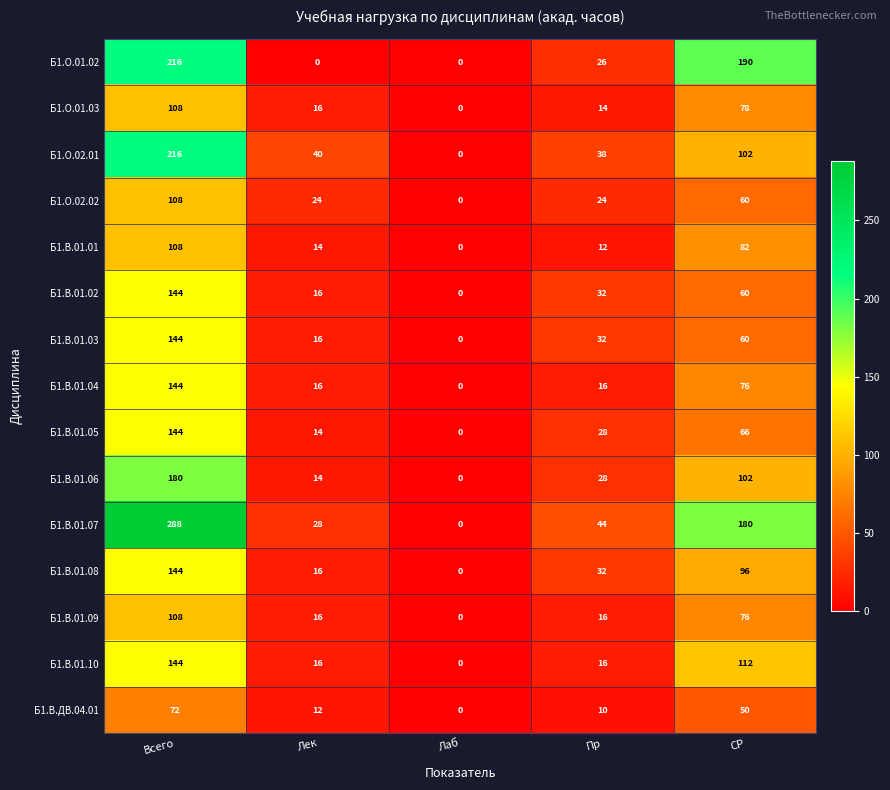

Is the value of Б1.В.01.10 at СР greater than the value of Б1.В.01.07 at Пр?

Yes